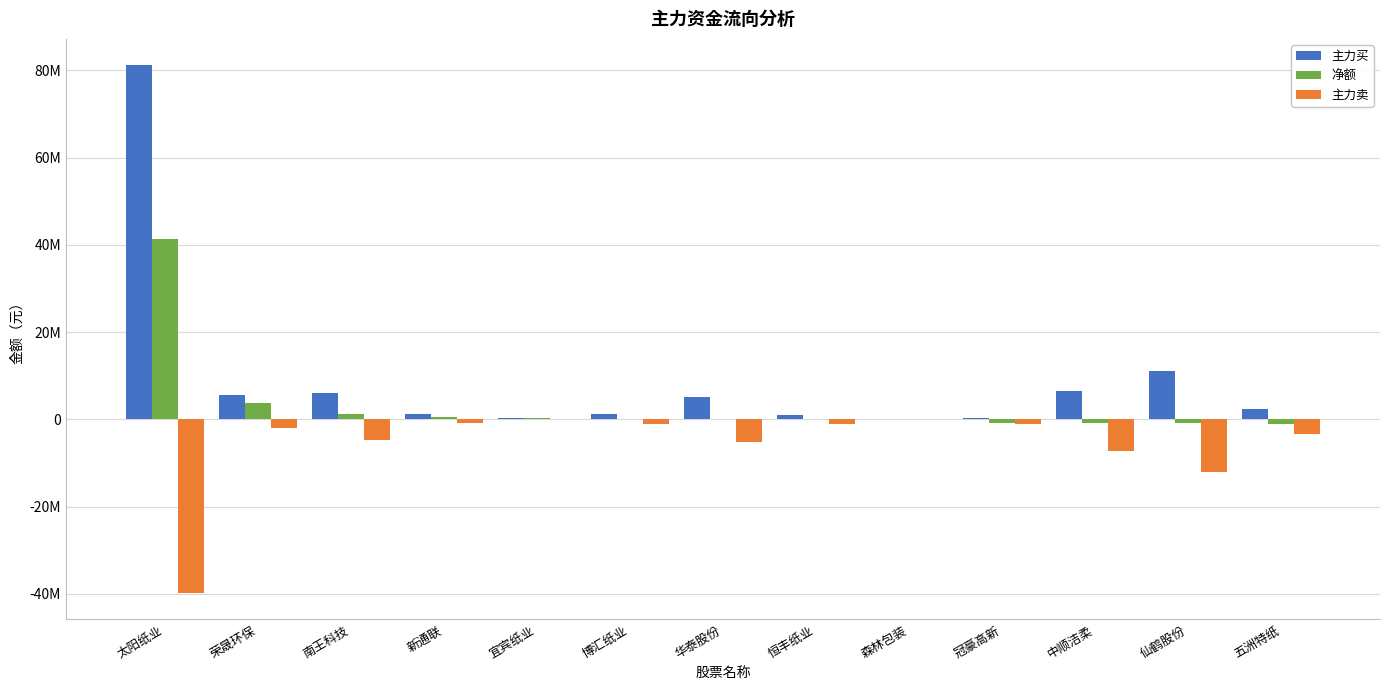

Rank the categories by 净额 value from lowest to highest.

五洲特纸, 仙鹤股份, 中顺洁柔, 冠豪高新, 森林包装, 恒丰纸业, 华泰股份, 博汇纸业, 宜宾纸业, 新通联, 南王科技, 荣晟环保, 太阳纸业